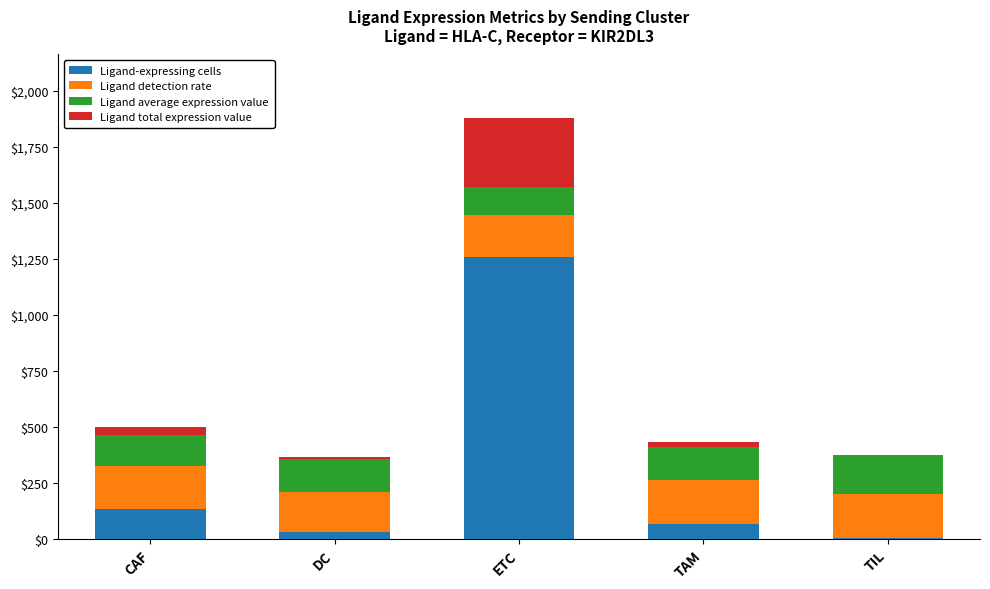

What is the total value across all series at CAF?

496.3